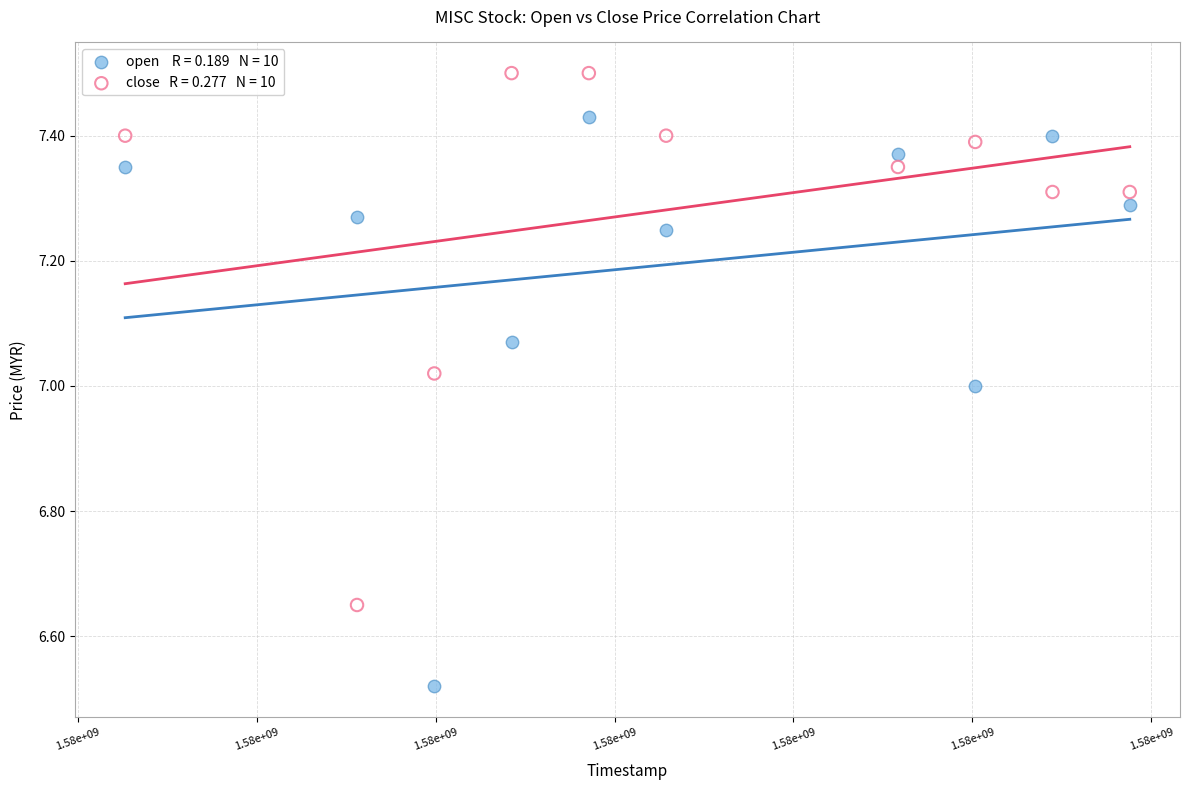

Across all data points, what is the range of X values (max minus min)?

1123200.0